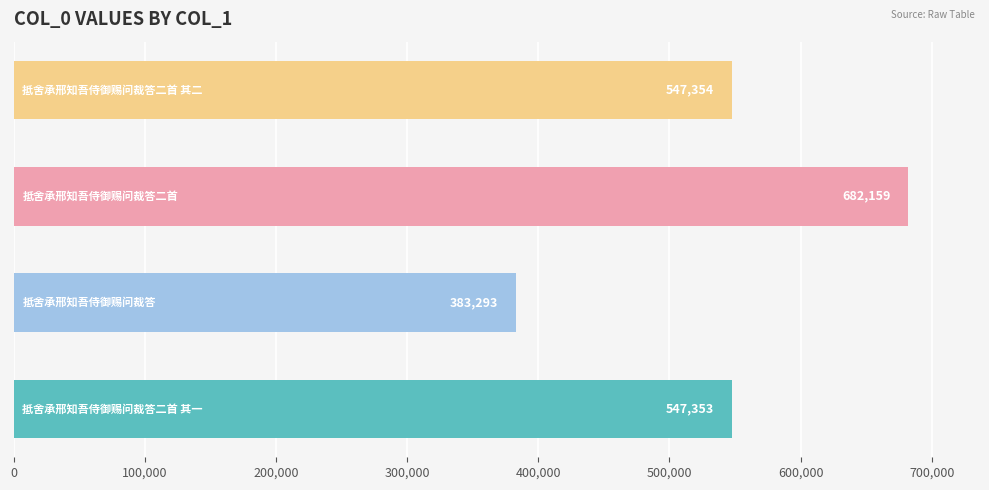

What is the sum of all values?

2160159